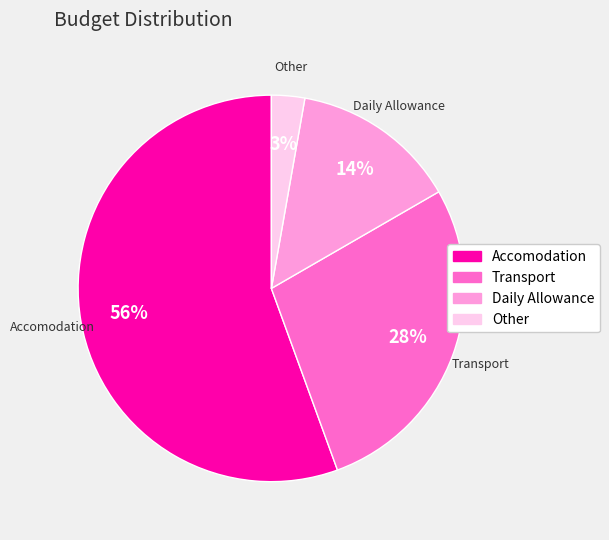

To the nearest percent, what percentage of the pie is Daily Allowance?

14%